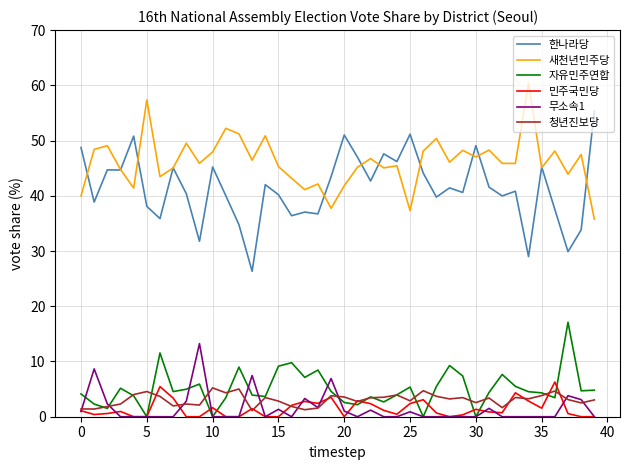

True or false: 민주국민당 and 한나라당 intersect in this chart.

False